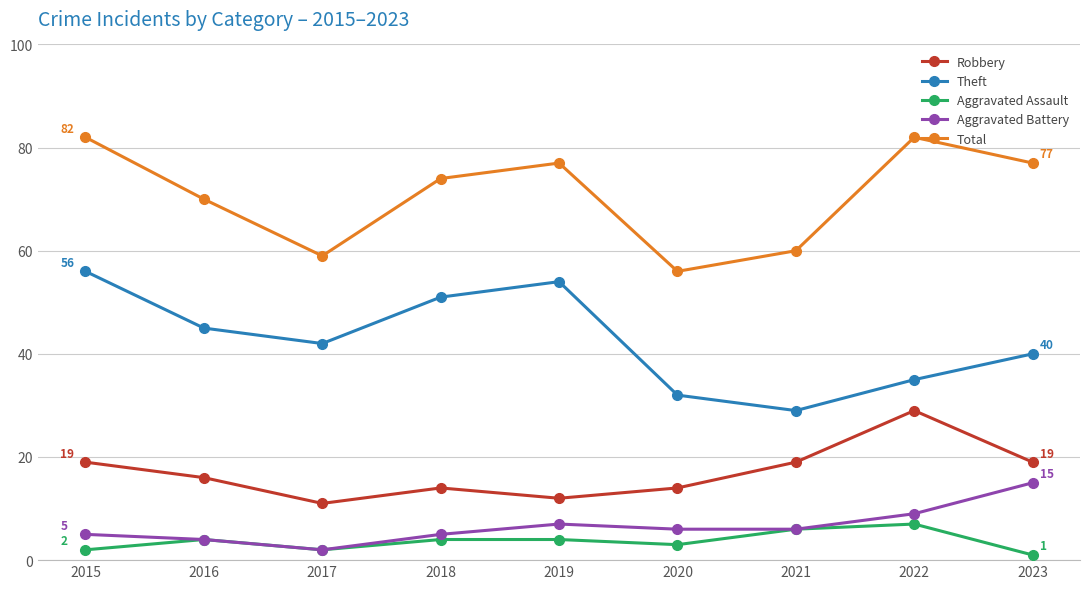

Is this an area chart (filled region under the line)?

No